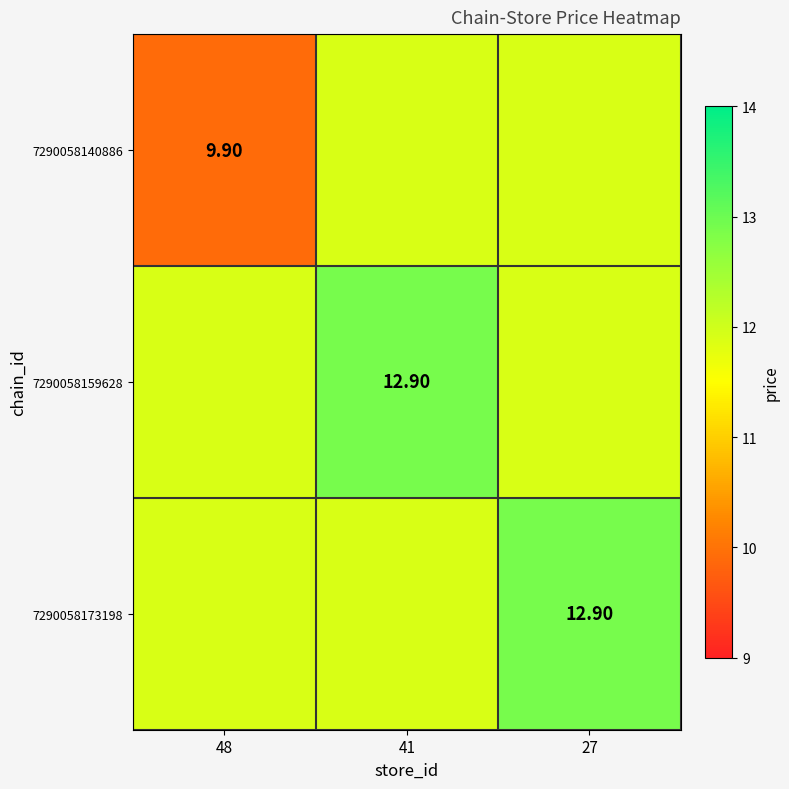

What is the approximate value of 7290058159628 at 41?

12.9